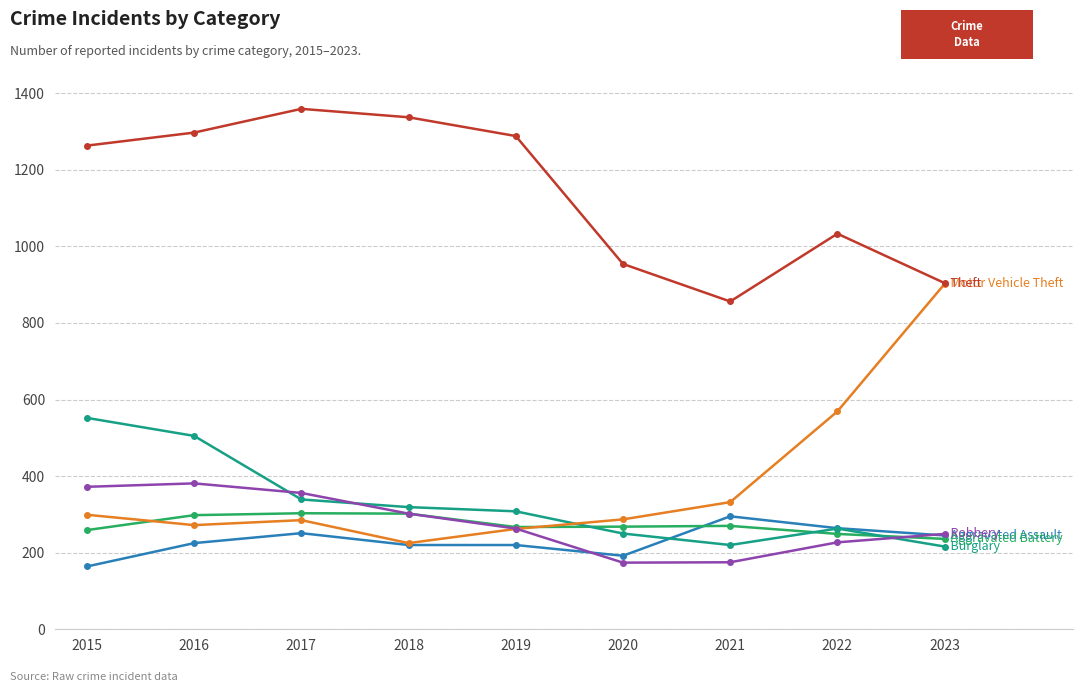

What is the minimum value shown in the chart?

164